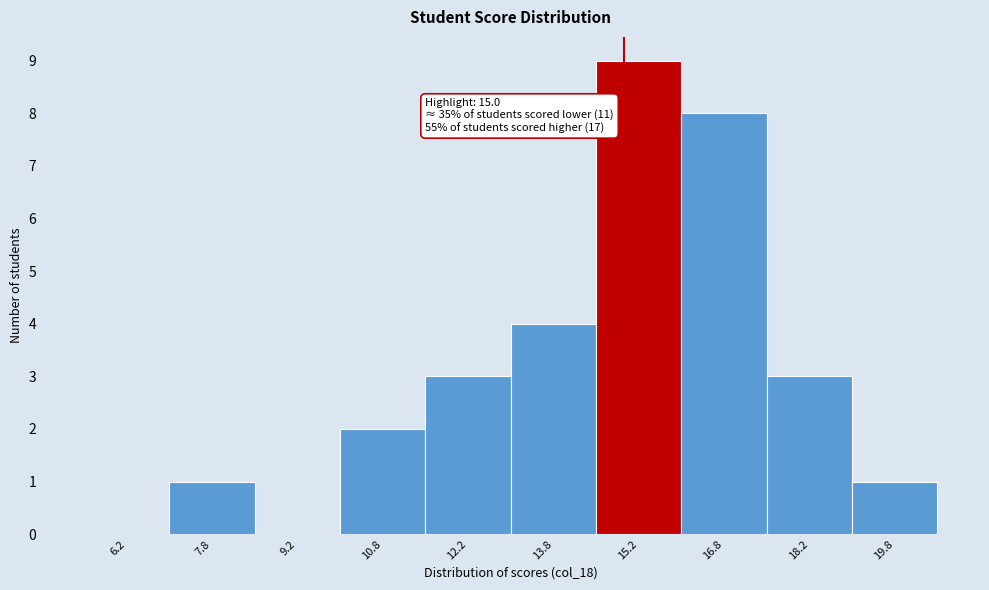

Over which range of the x-axis is the bar tallest?

14.5 to 16.0